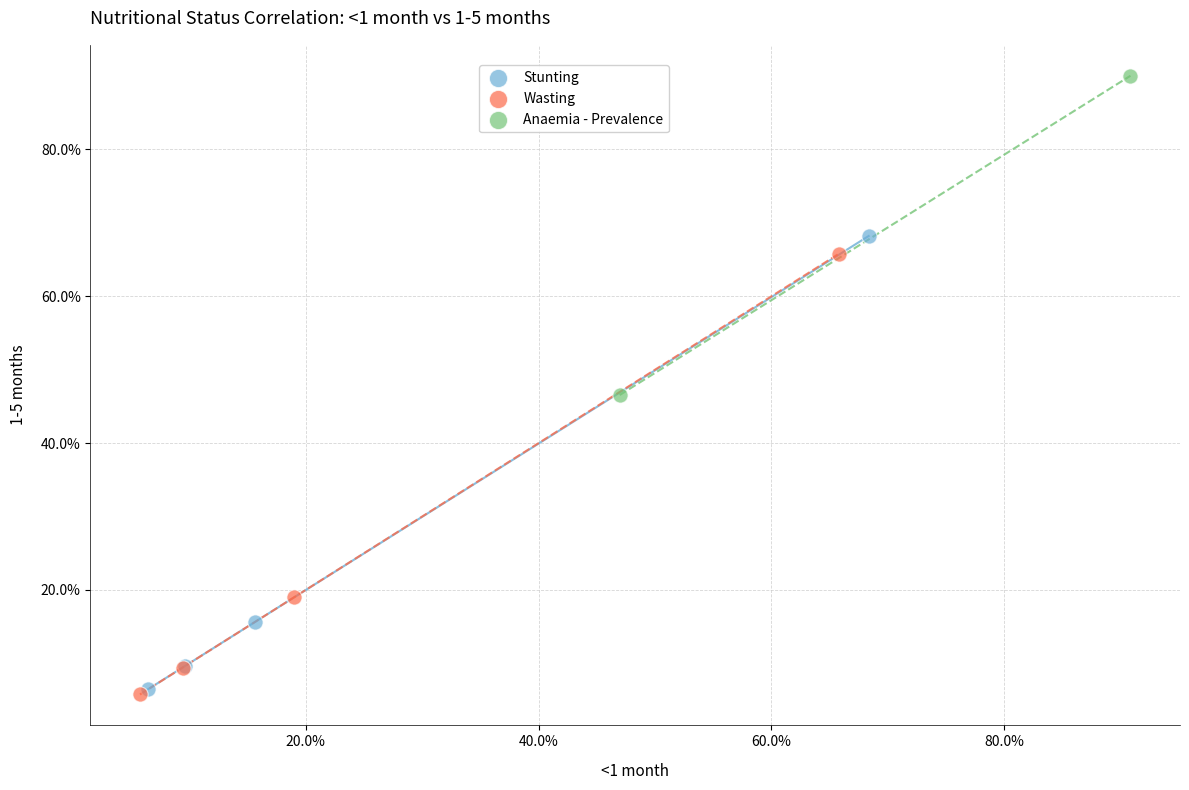

Which series has the widest spread of Y values?

Stunting